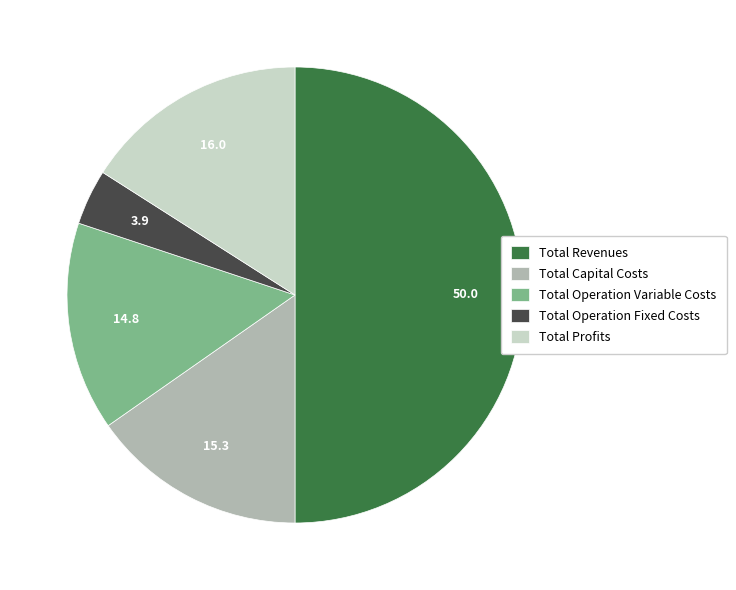

Which has a higher value, Total Revenues or Total Profits?

Total Revenues